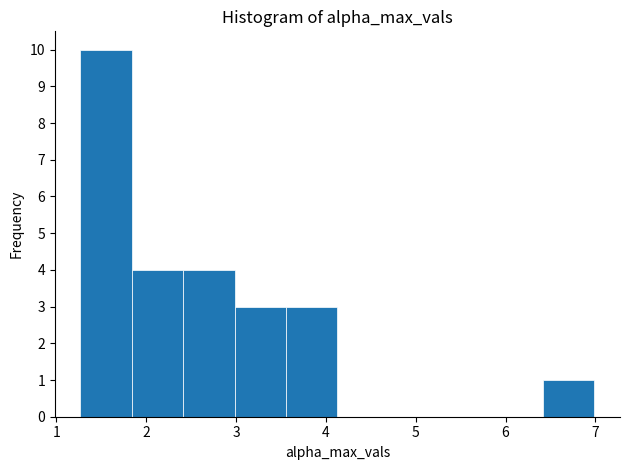

How tall is the bar that spans 6.4 to 7.0 on the x-axis? Neither the bar edges nor the heights are printed on the chart, so give them approximately, as read against the axes.

1